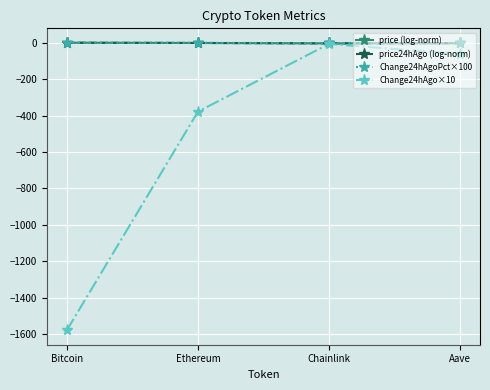

True or false: price (log-norm) has a value of 0.0 at Bitcoin.

True